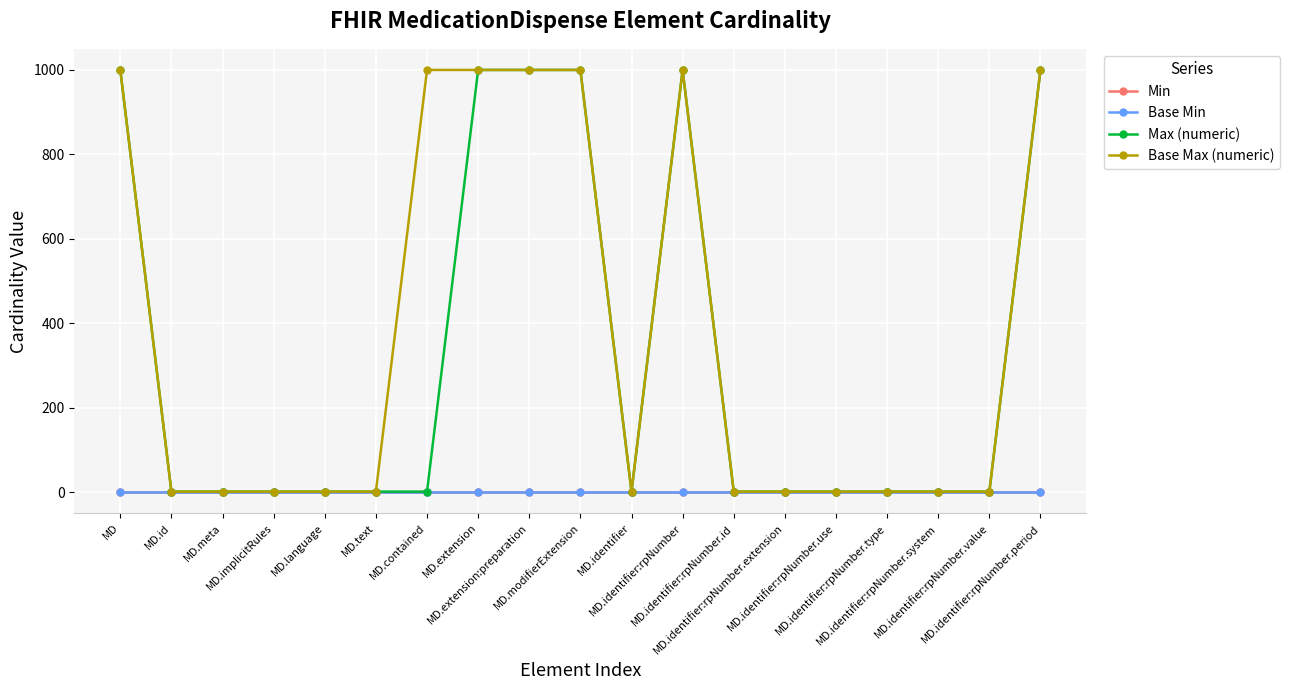

Does the chart have visible grid lines?

Yes